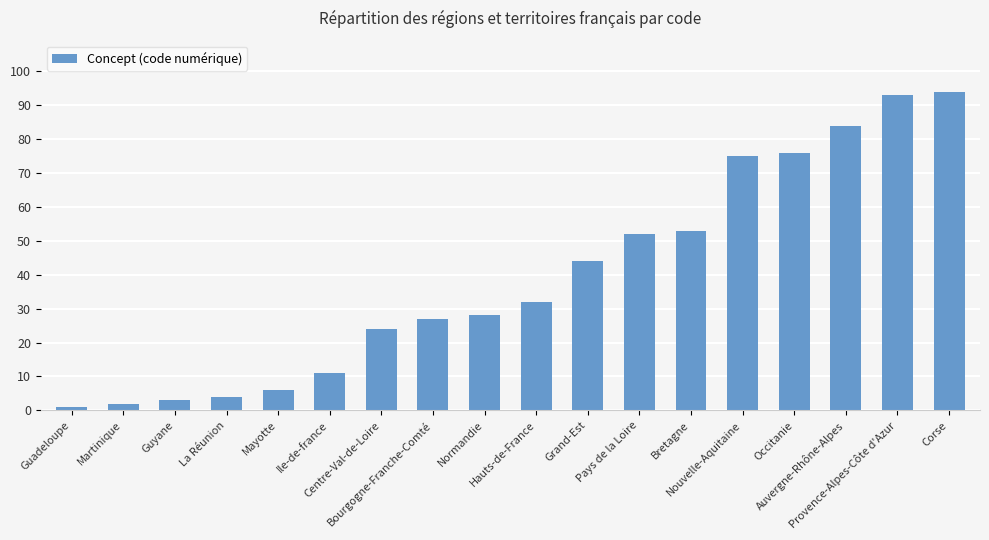

Reading left to right, what are all the values shown in this chart?

Guadeloupe=1	Martinique=2	Guyane=3	La Réunion=4	Mayotte=6	Ile-de-france=11	Centre-Val-de-Loire=24	Bourgogne-Franche-Comté=27	Normandie=28	Hauts-de-France=32	Grand-Est=44	Pays de la Loire=52	Bretagne=53	Nouvelle-Aquitaine=75	Occitanie=76	Auvergne-Rhône-Alpes=84	Provence-Alpes-Côte d'Azur=93	Corse=94